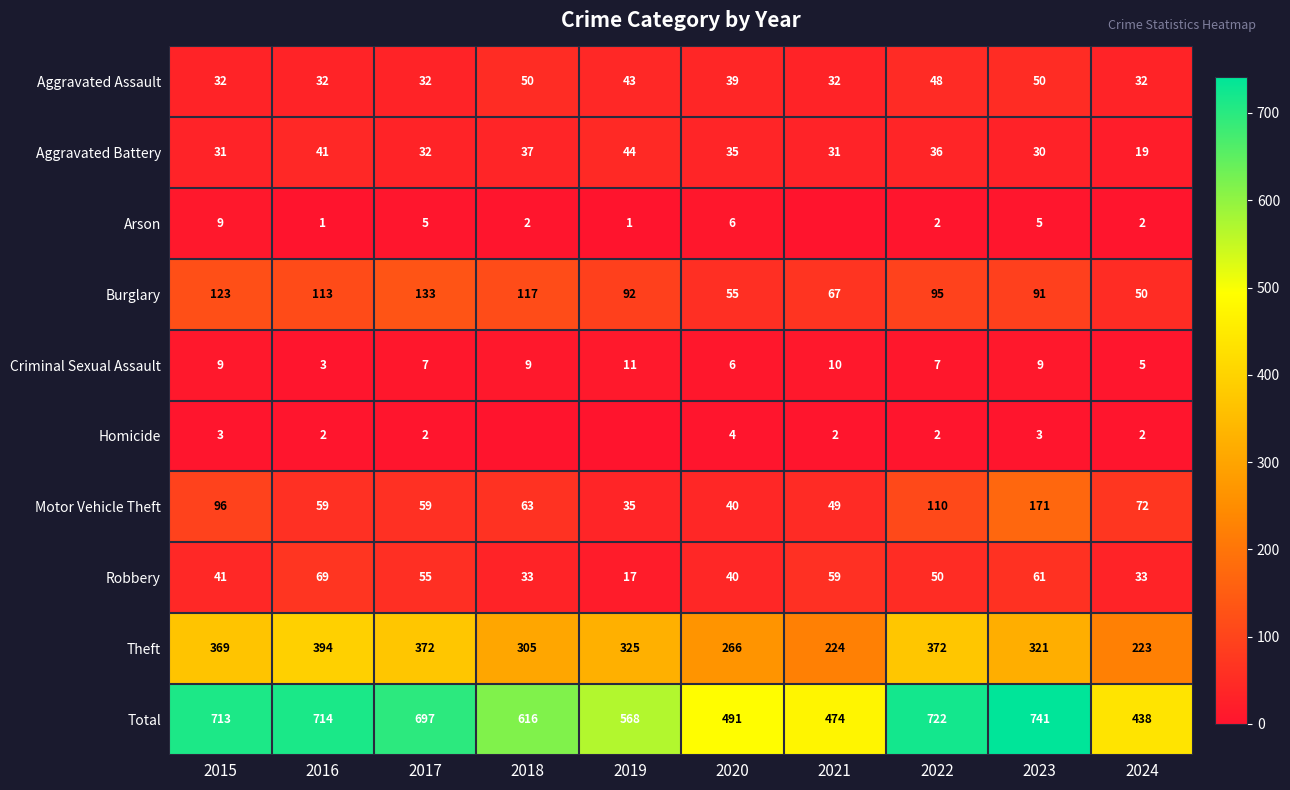

True or false: Robbery has a value of 28 at 2017.

False